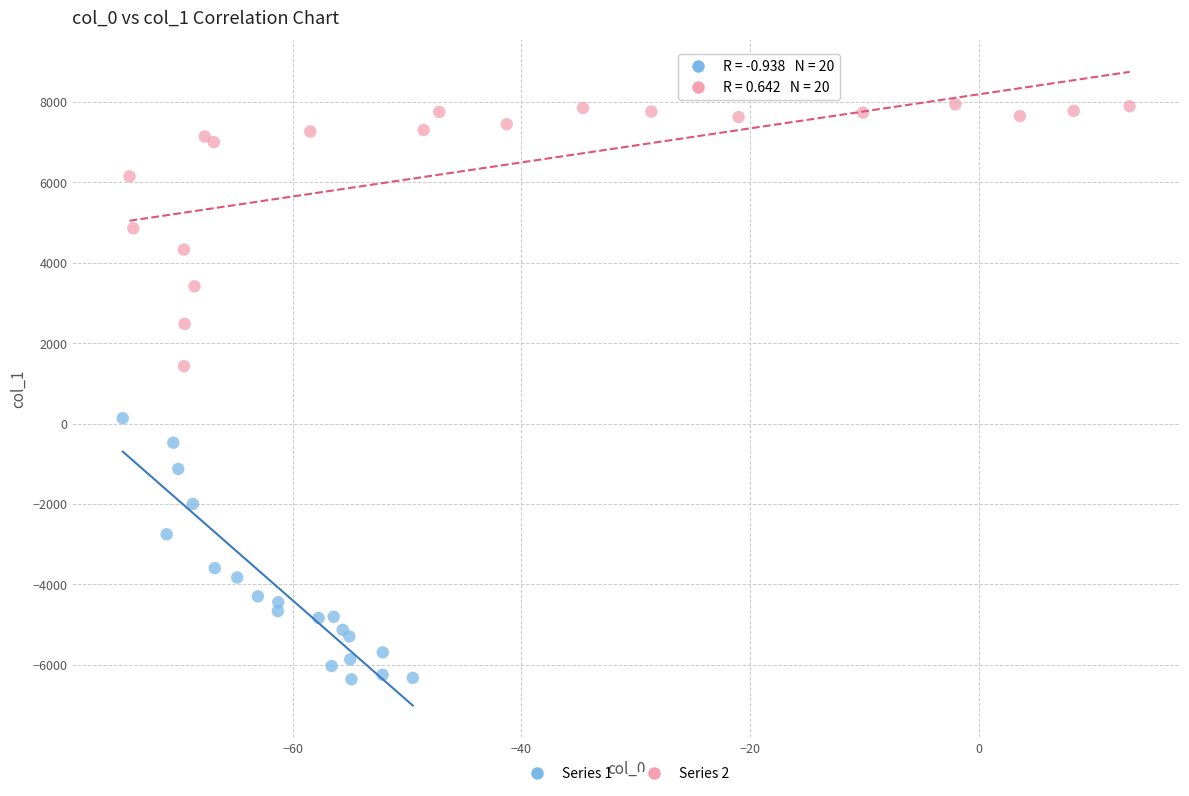

Which series reaches the maximum Y coordinate?

Series 2